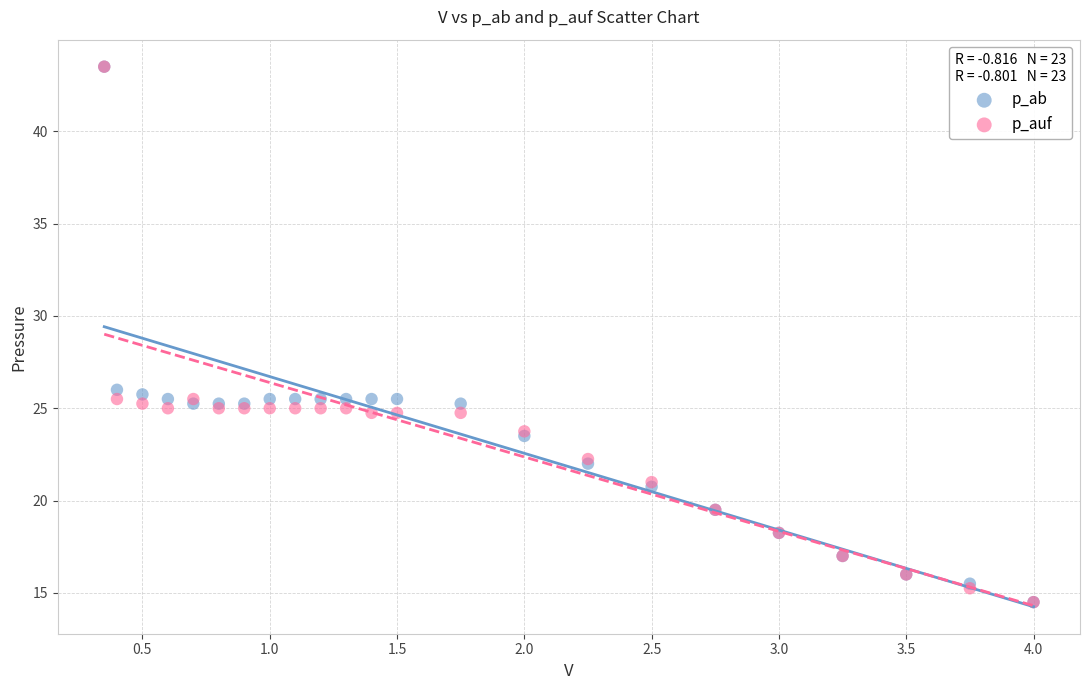

What are all the series names shown in the legend?

p_ab, p_auf